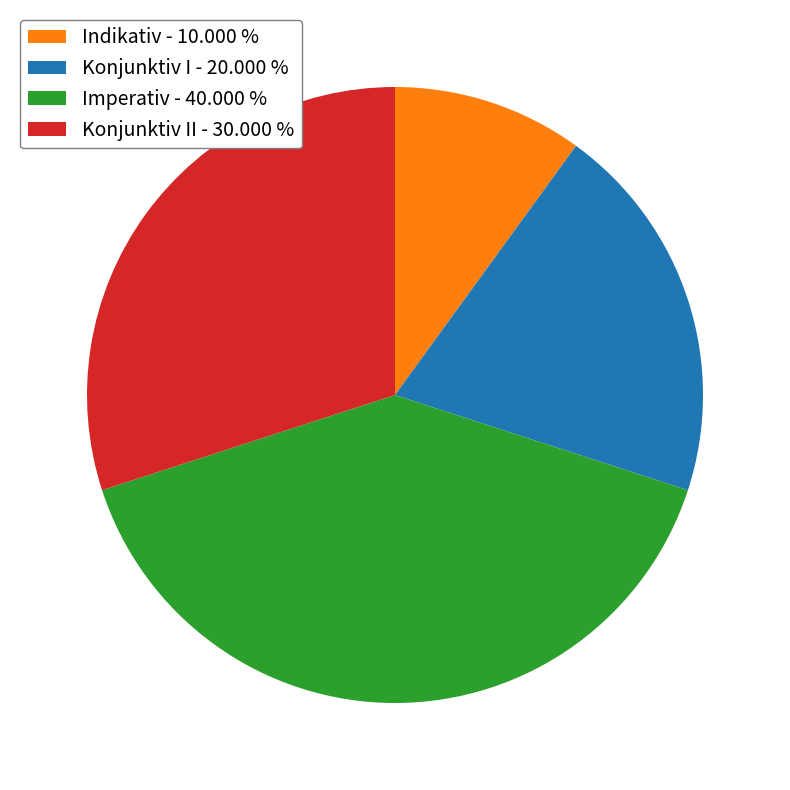

Which has a higher value, Imperativ - 40.000 % or Konjunktiv II - 30.000 %?

Imperativ - 40.000 %